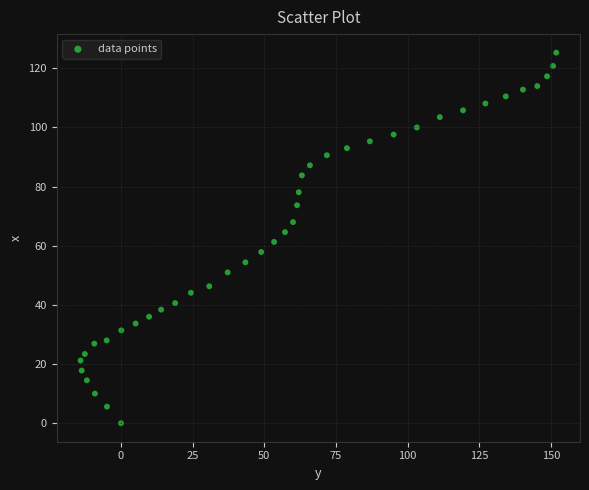

What is the range of Y values (max minus min)?

125.3